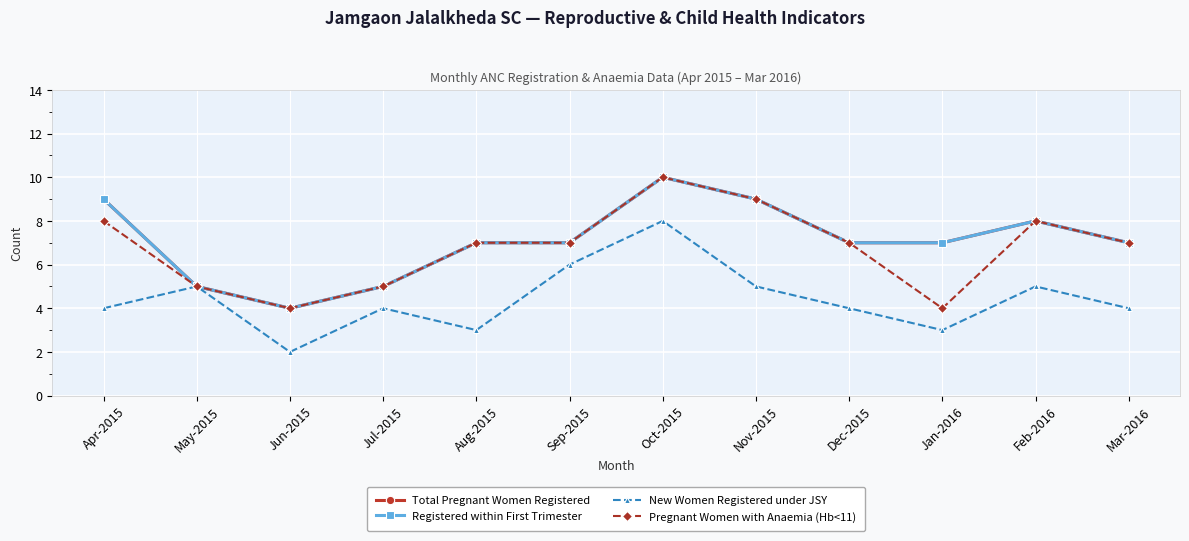

The value of Total Pregnant Women Registered at Jun-2015 is 4. True or false?

True